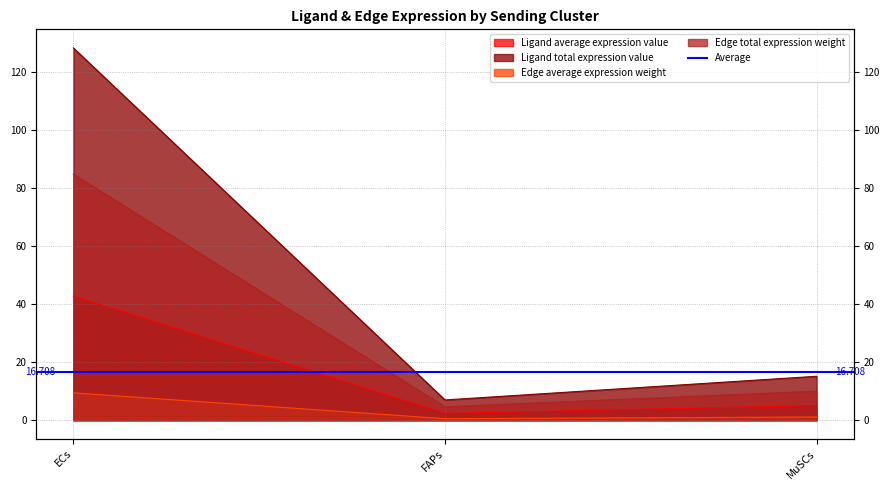

What is the approximate value of Edge average expression weight at ECs?

9.4